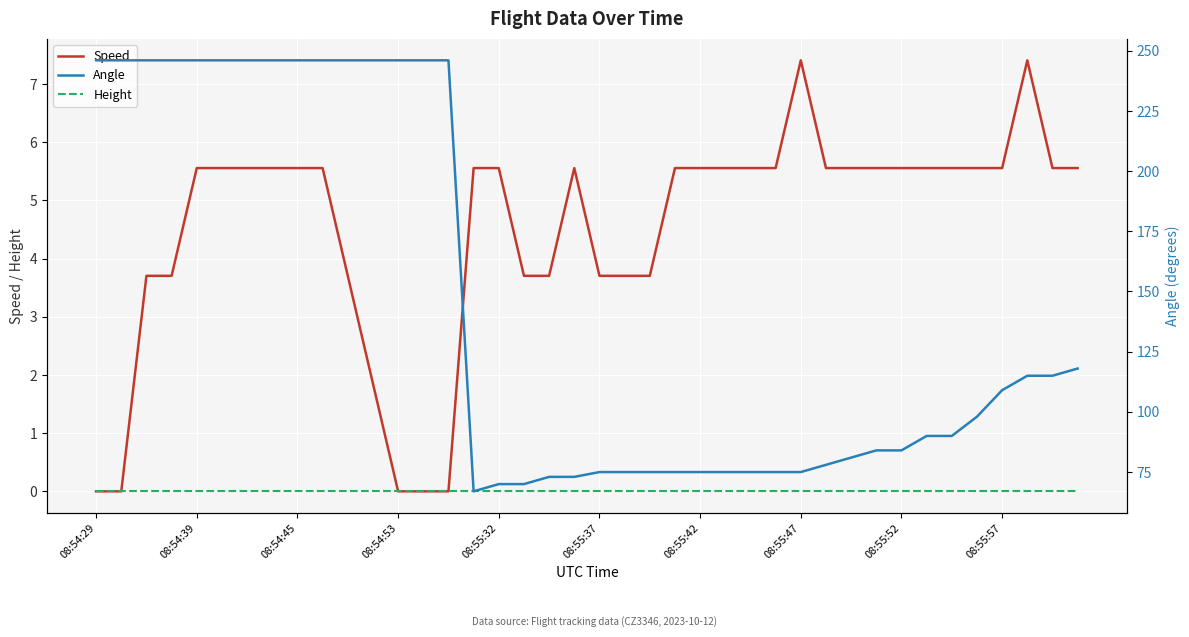

Rank the series by their maximum value, from lowest to highest.

Height, Speed, Angle